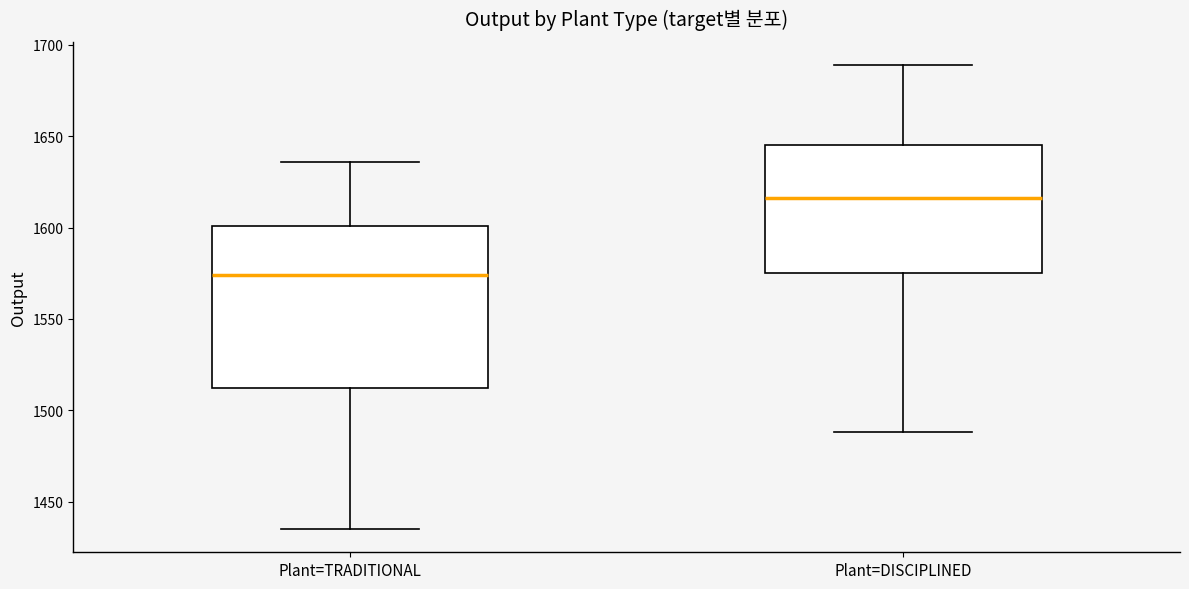

Where does the median line of the box for Plant=DISCIPLINED sit on the y-axis? The values are not printed on the chart, so give them approximately, as read against the axis.

1615